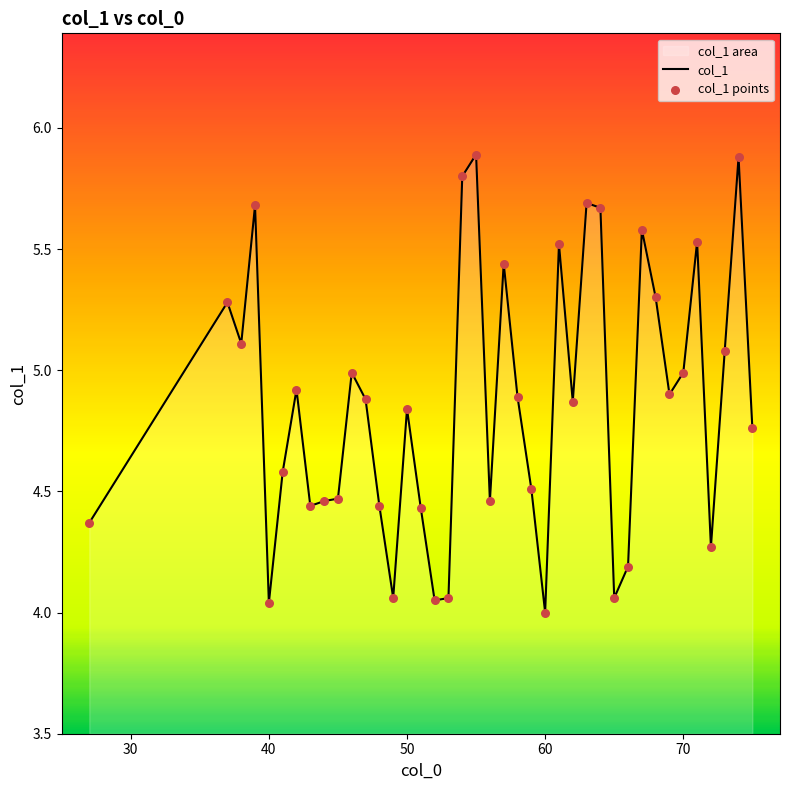

How many lines are shown in the chart?

1